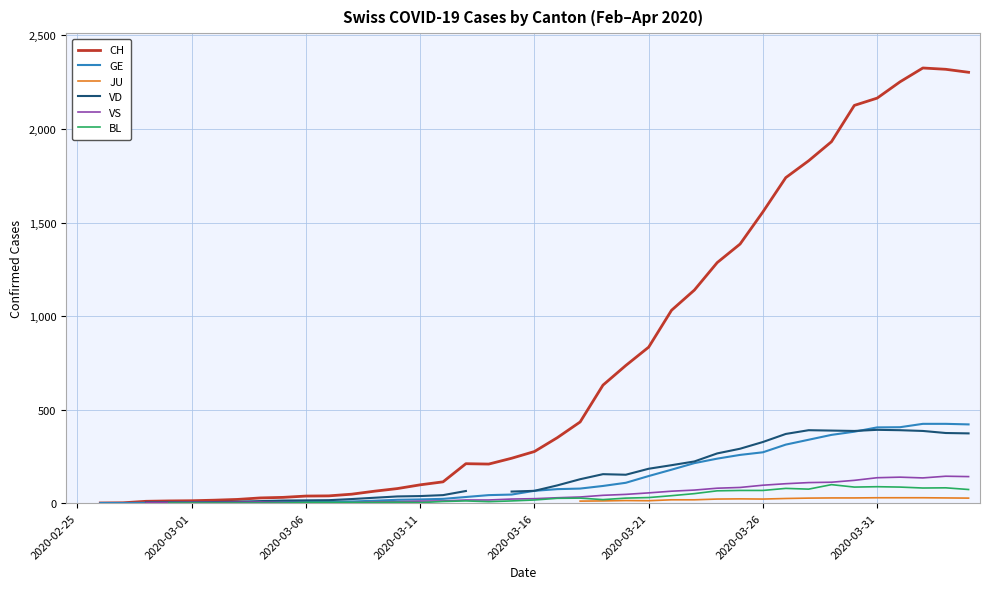

Count the number of data series in this chart.

6